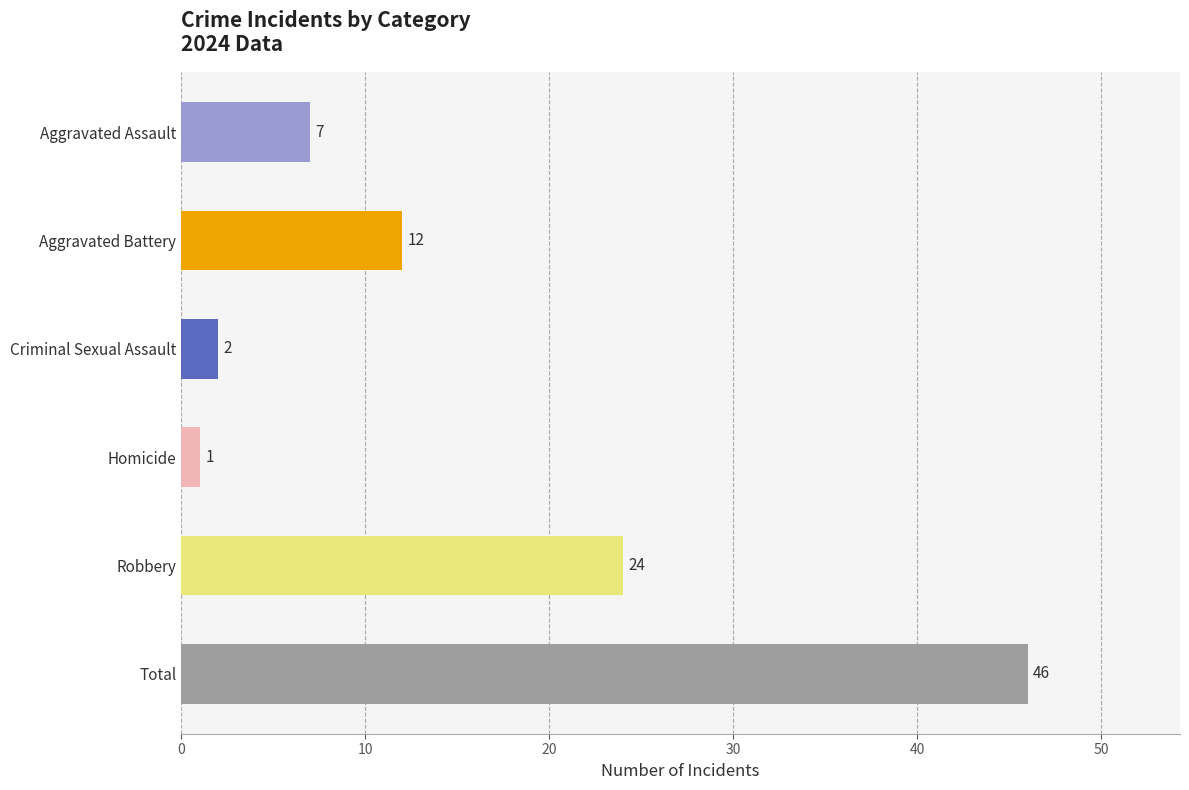

At which label is 2018 closest to 28?

Robbery